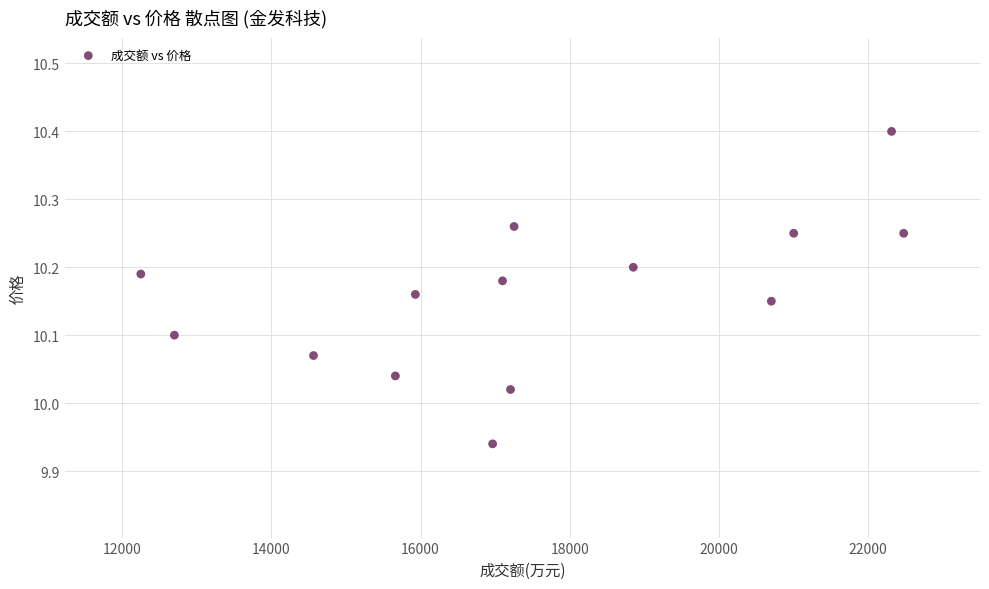

What is the range of Y values (max minus min)?

0.5